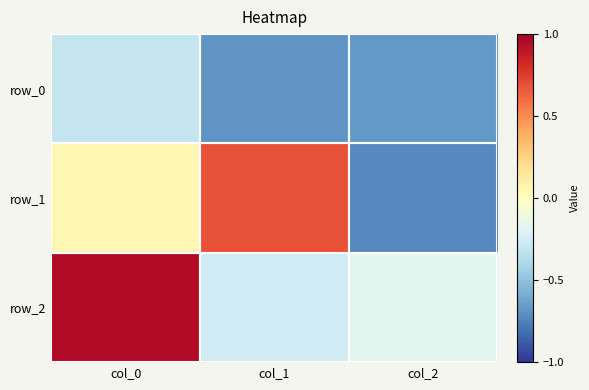

At how many categories does at least one series exceed 0?

2